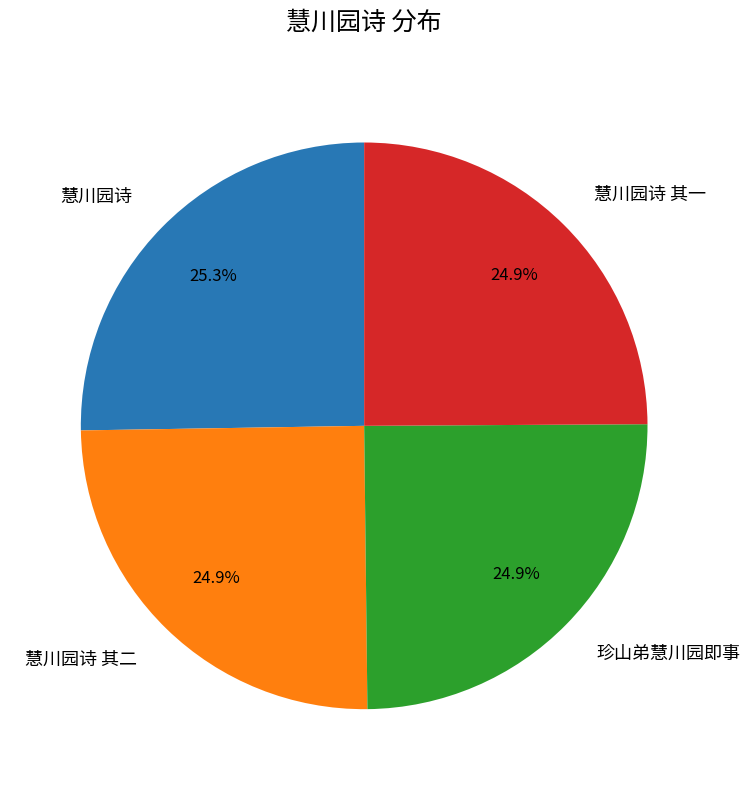

How many segments does this pie chart have?

4